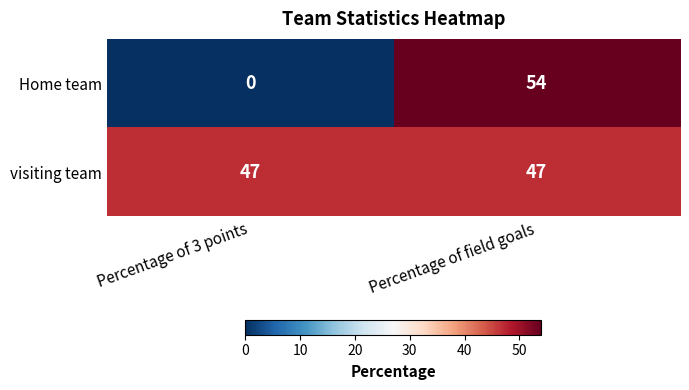

Is it true that Home team equals 0 at Percentage of 3 points?

True